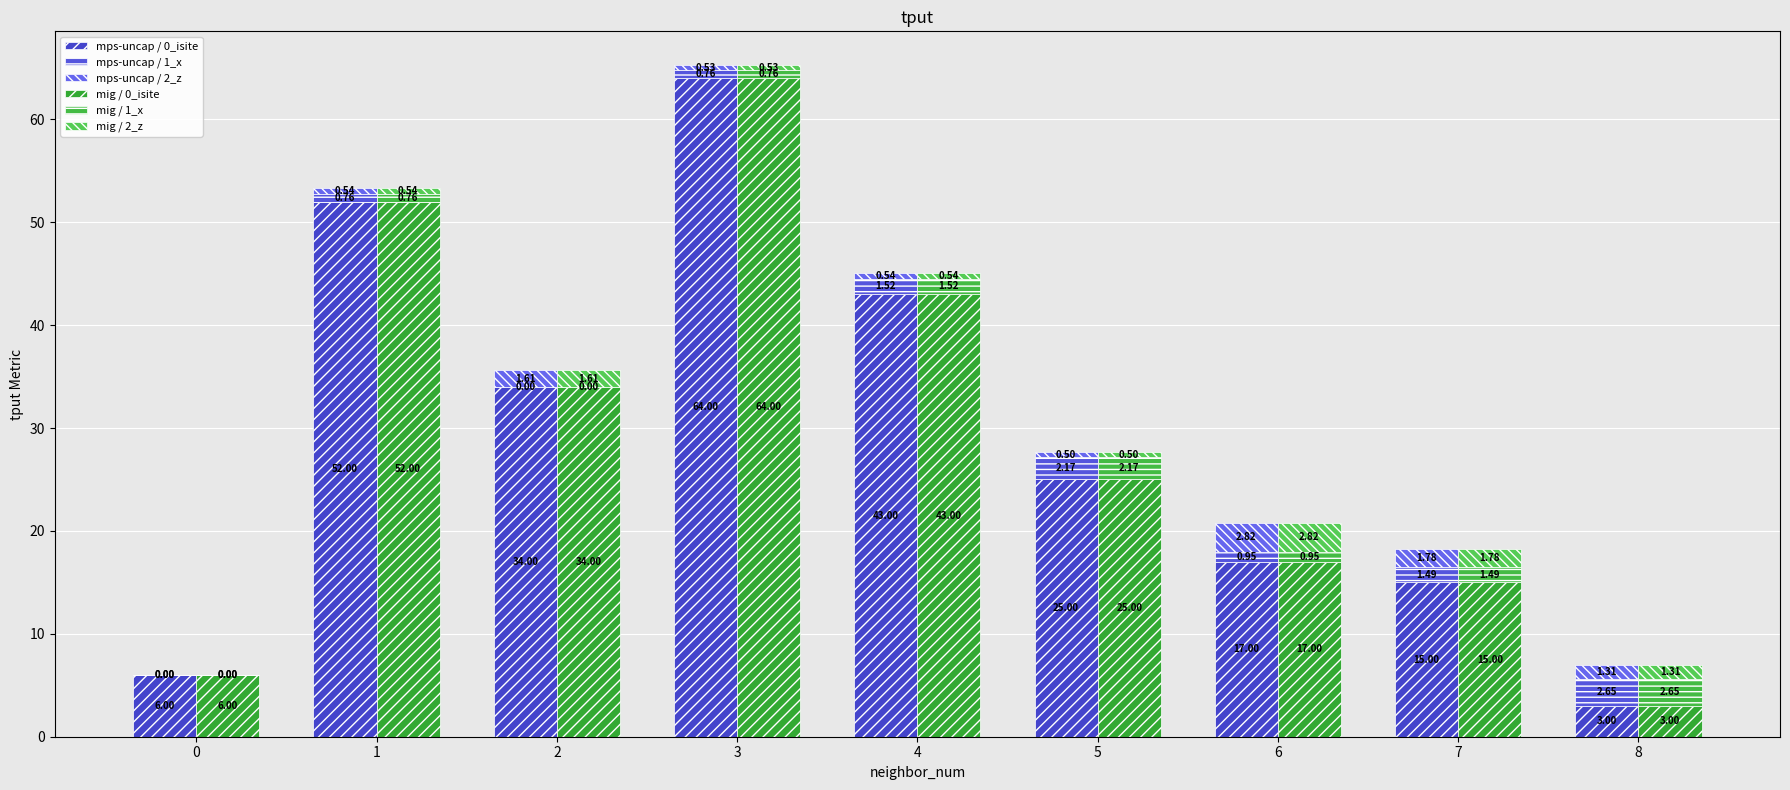

Which series has the largest range (max minus min)?

mps-uncap / 0_isite